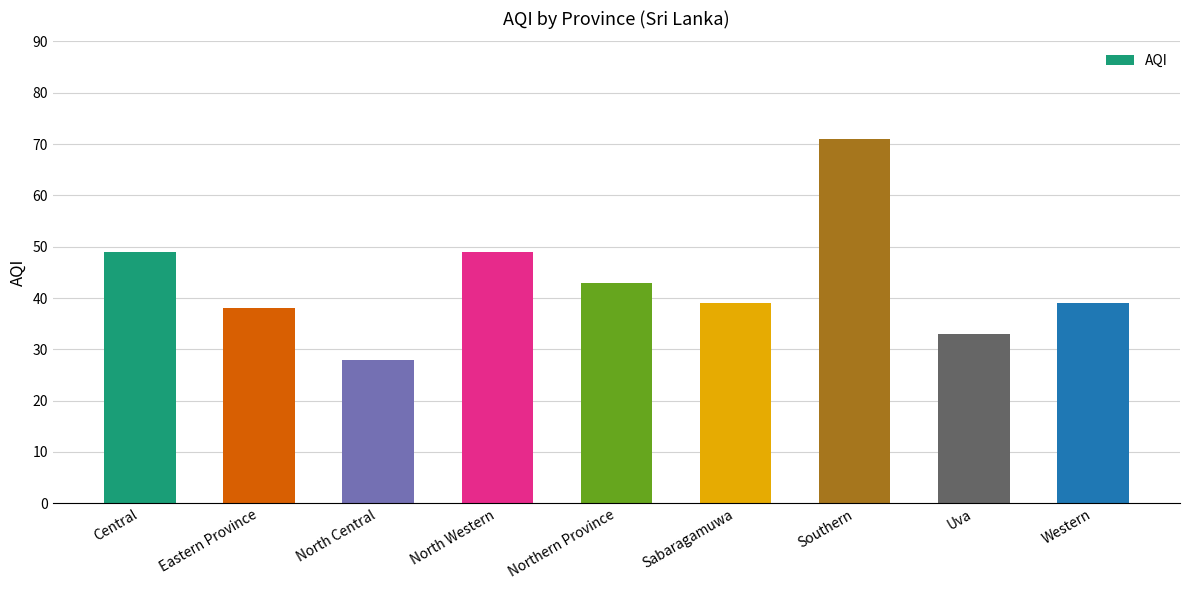

What is the difference between the second highest and second lowest values?

16